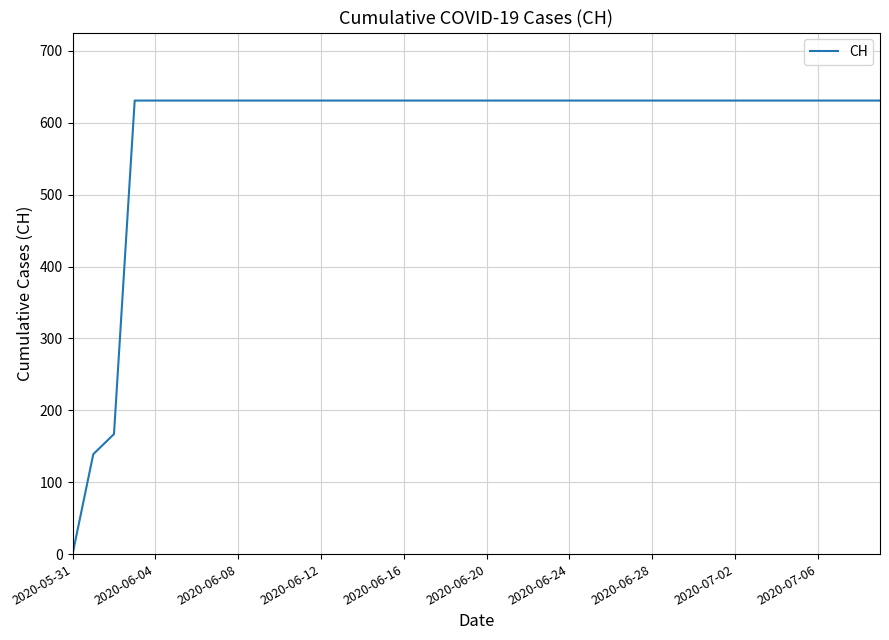

At which category does the chart reach its minimum across all series?

2020-05-31